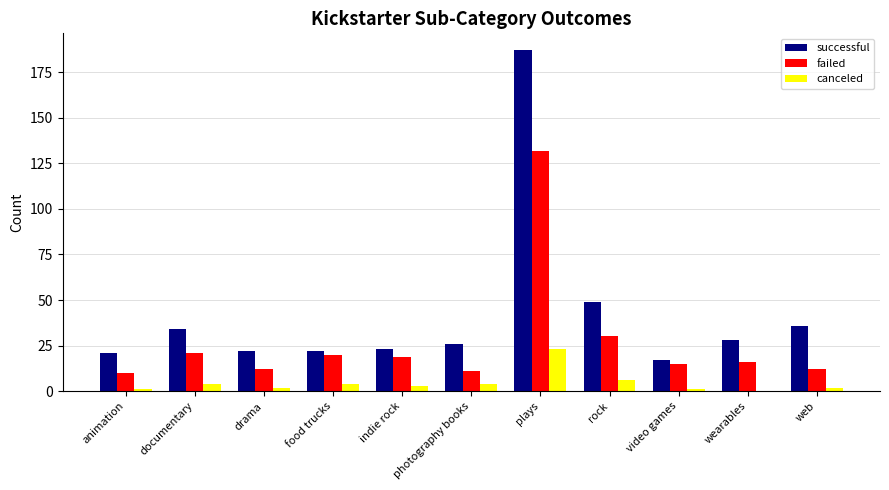

At which label does canceled reach its peak?

plays